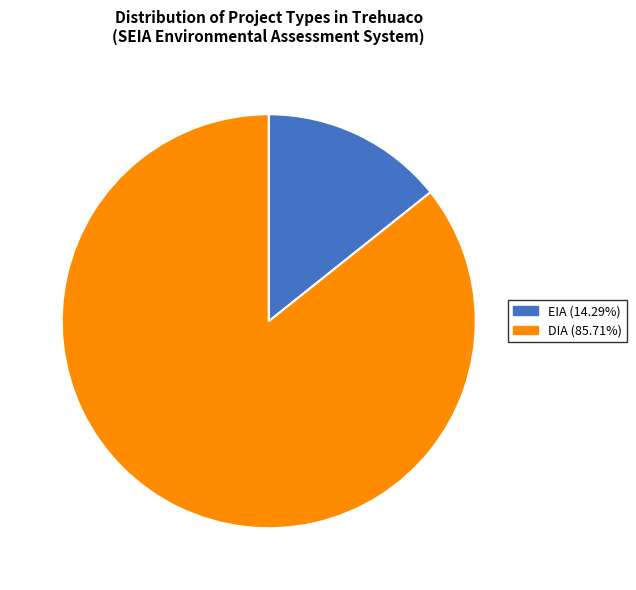

Count the number of slices in the pie.

2